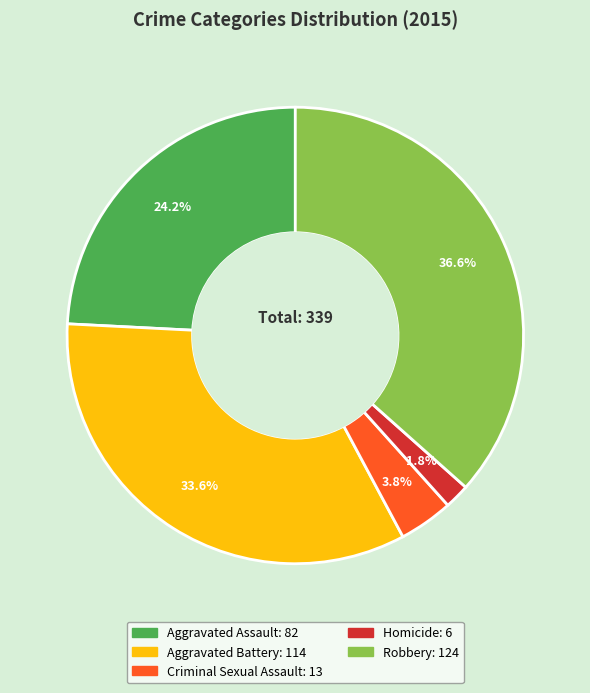

Between Aggravated Battery and Homicide, which is larger?

Aggravated Battery